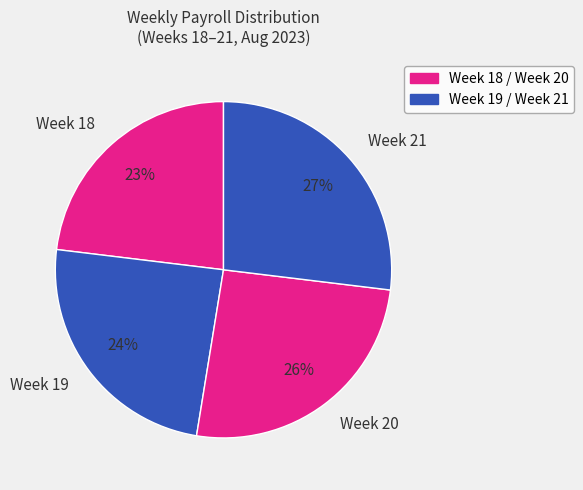

Does Week 21 represent more than half of the total?

No